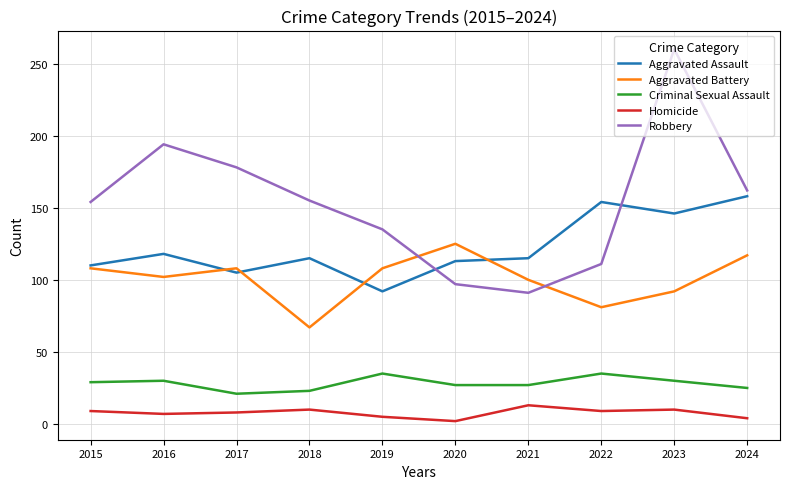

At which label is Aggravated Assault closest to 125?

2016